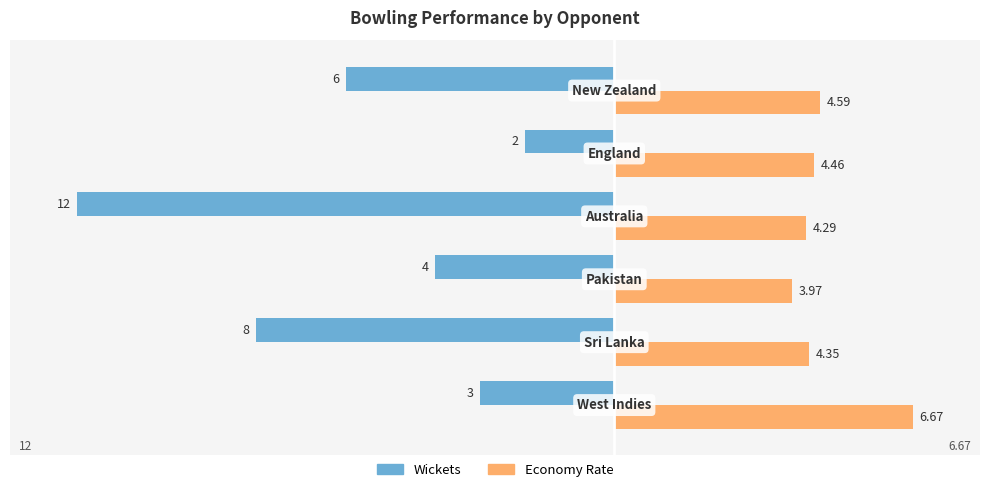

Which series has the largest total across all categories?

Economy Rate